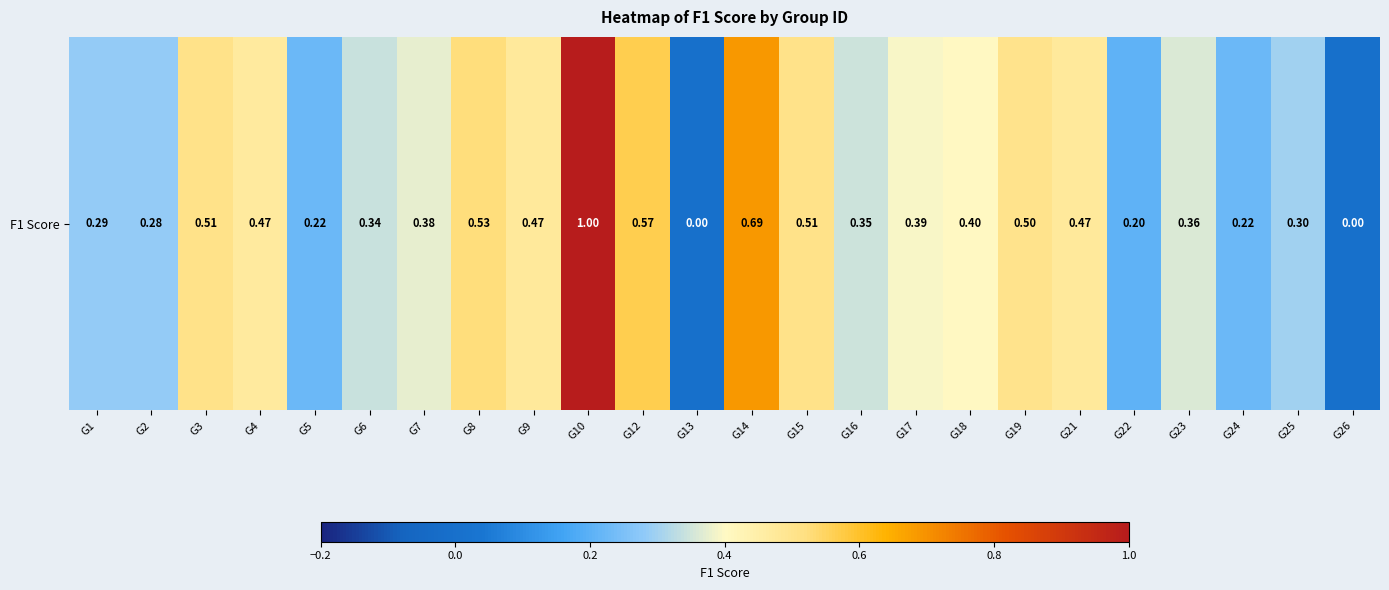

Reading right to left, transcribe all the data shown in this chart.

0.0	0.3	0.2	0.4	0.2	0.5	0.5	0.4	0.4	0.3	0.5	0.7	0.0	0.6	1.0	0.5	0.5	0.4	0.3	0.2	0.5	0.5	0.3	0.3